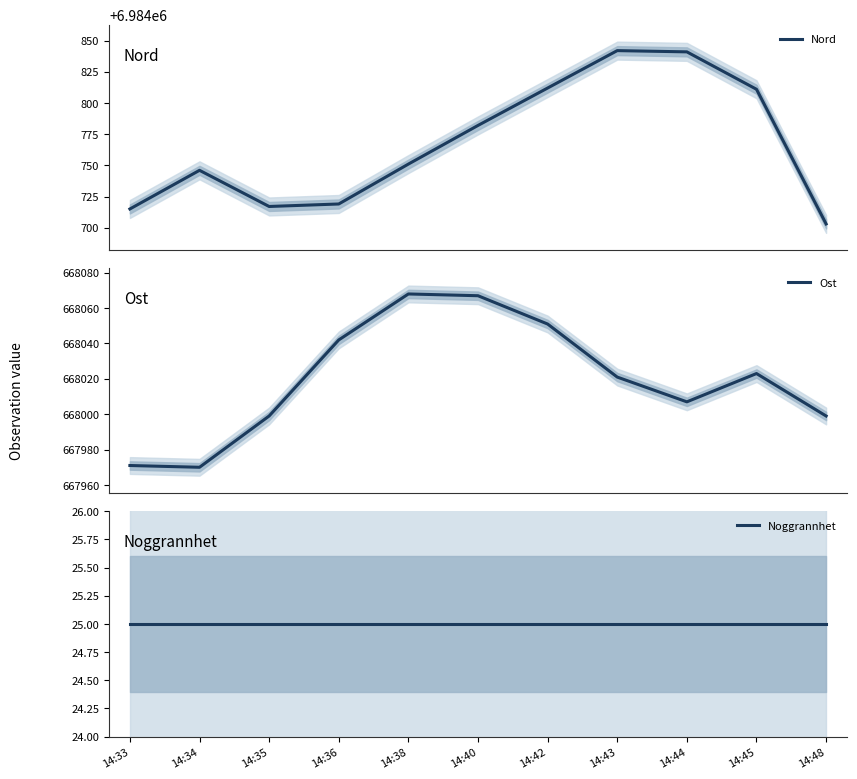

What is the value of the Noggrannhet point at the 2nd from the left?

25